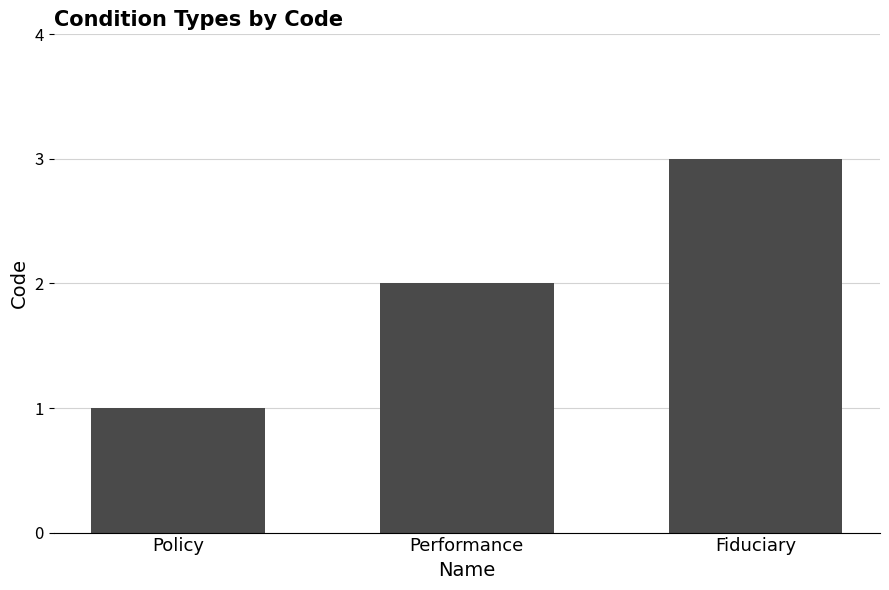

What position from the left is Fiduciary?

3